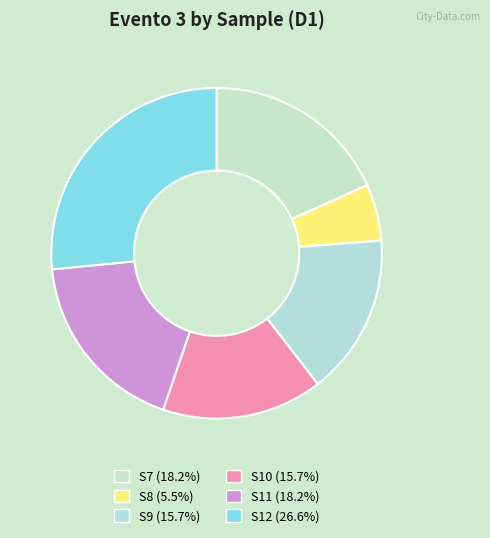

To the nearest percent, what portion does S11 represent?

18%